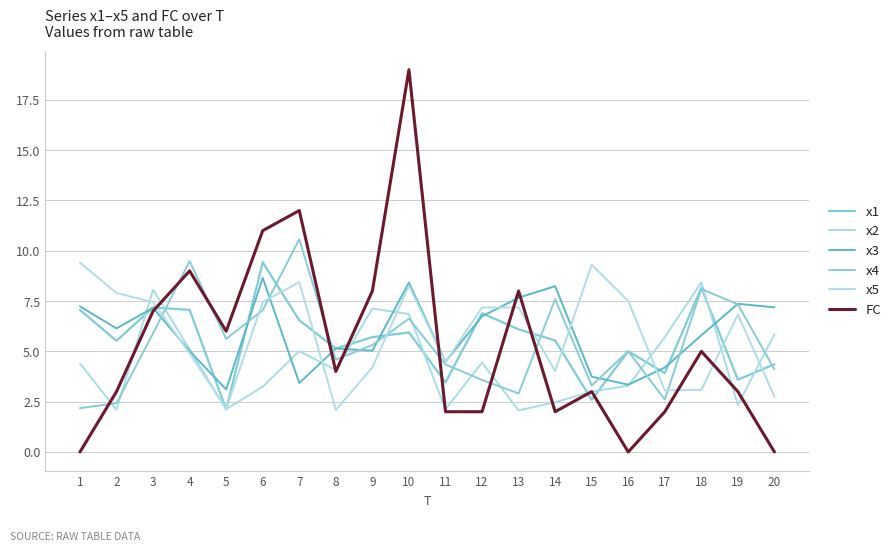

True or false: x2 has a value of 2.1 at 11.

True